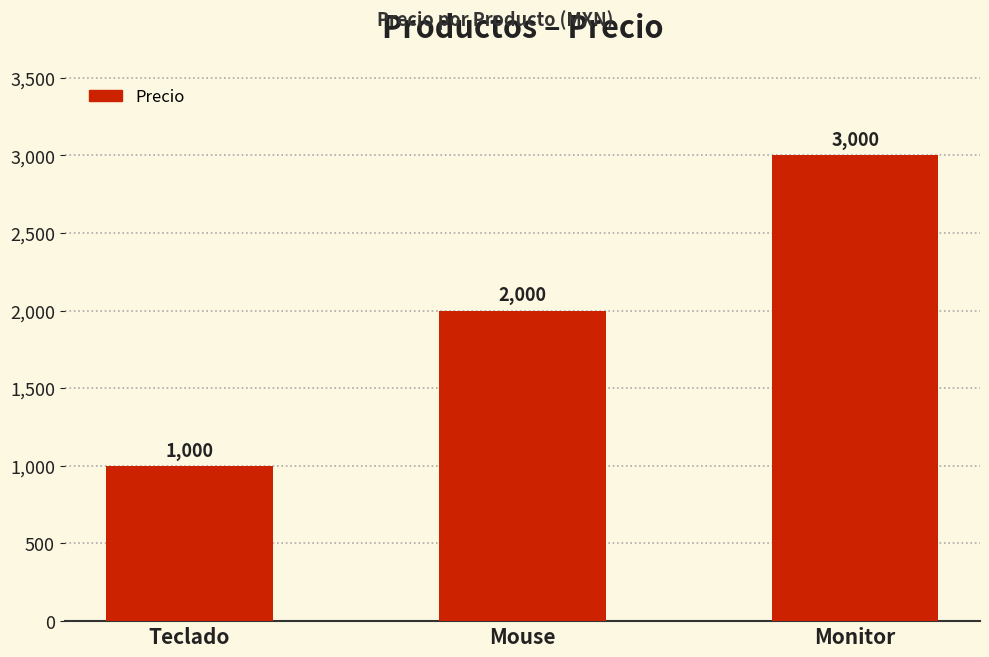

Is it true that the value at Monitor is 5306?

False